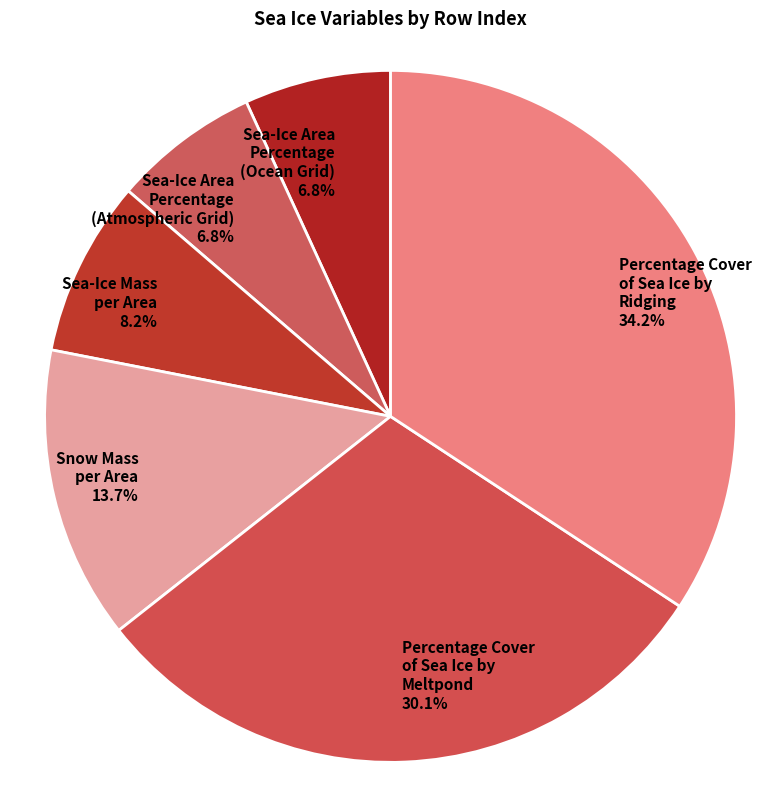

Does Sea-Ice Area Percentage (Atmospheric Grid) represent more than half of the total?

No